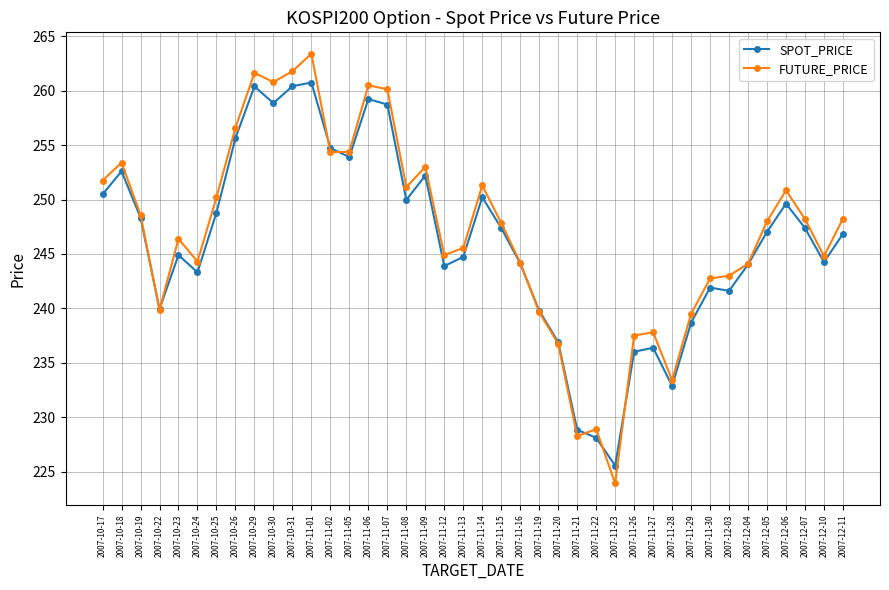

At which category does FUTURE_PRICE reach its first local valley?

2007-10-22